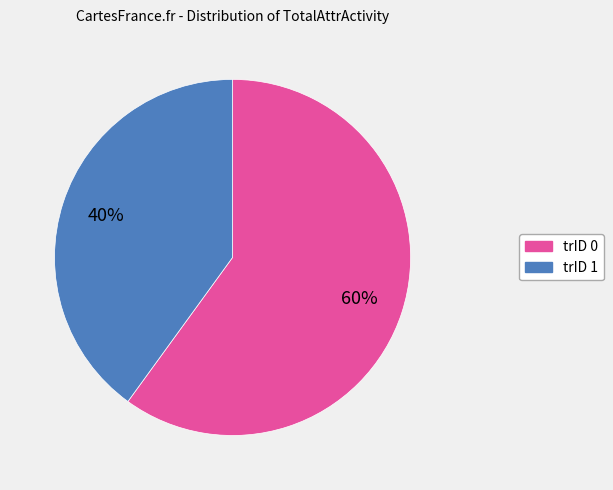

To the nearest percent, what percentage of the pie is trID 0?

60%